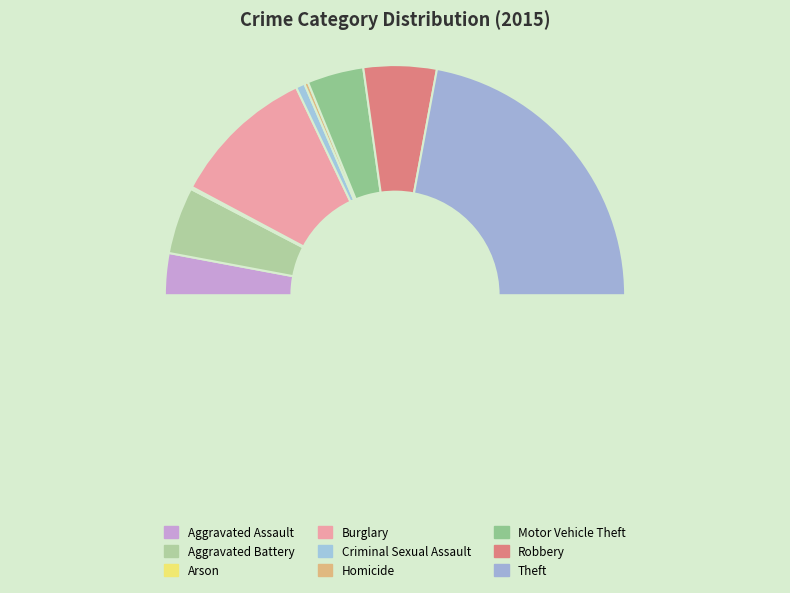

Which category has the smallest portion of the pie?

Arson